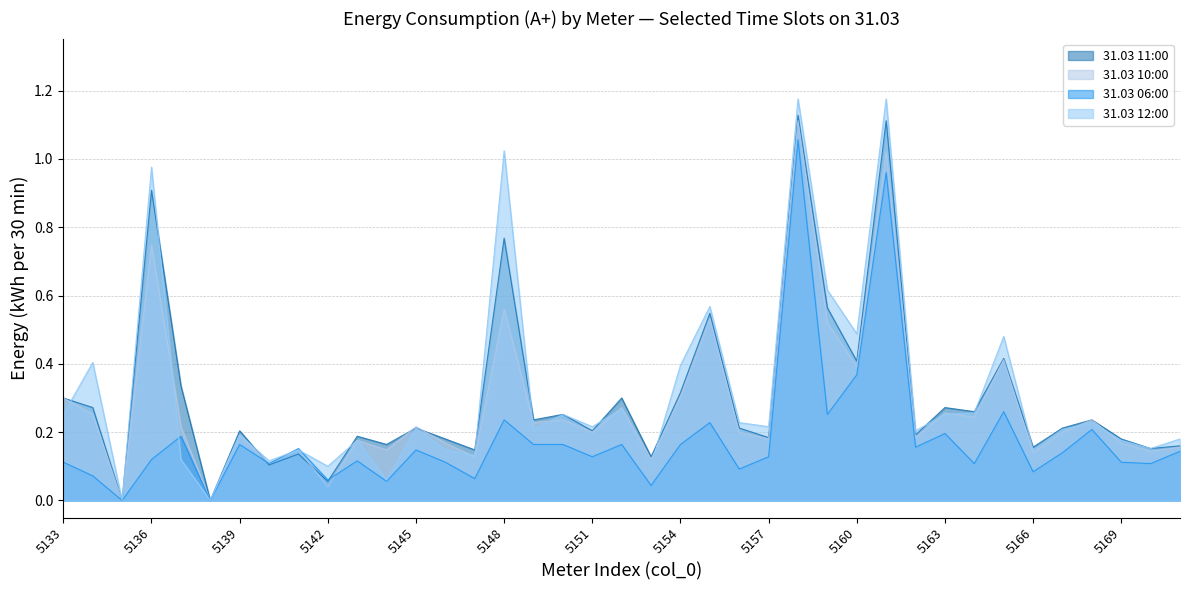

True or false: 31.03 12:00 has a value of 0.1 at 5137.

True